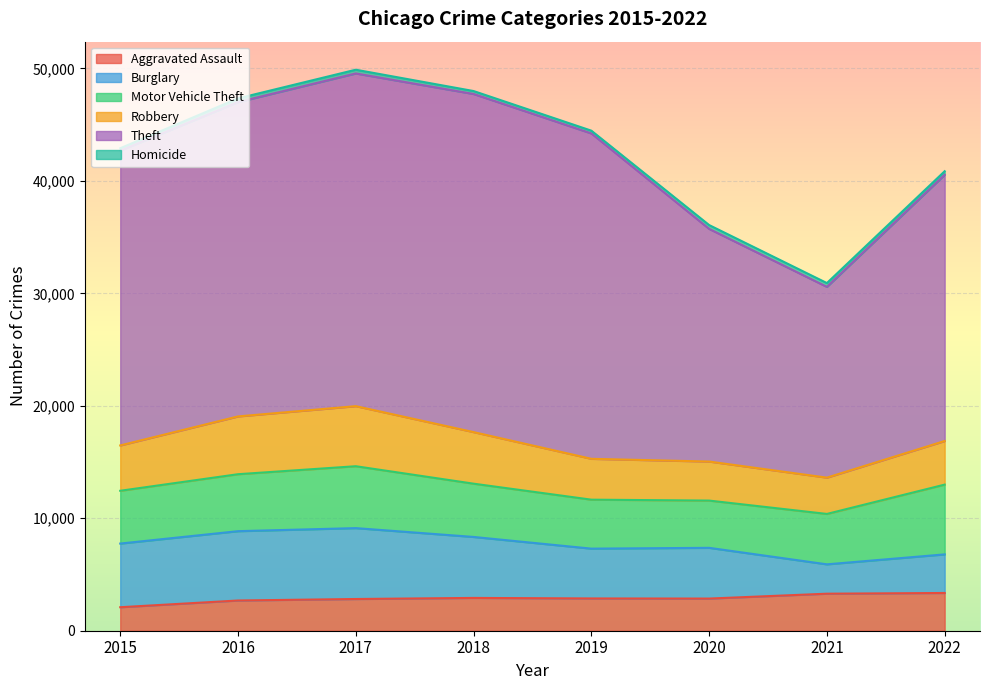

The value of Theft at 2021 is 6607. True or false?

False